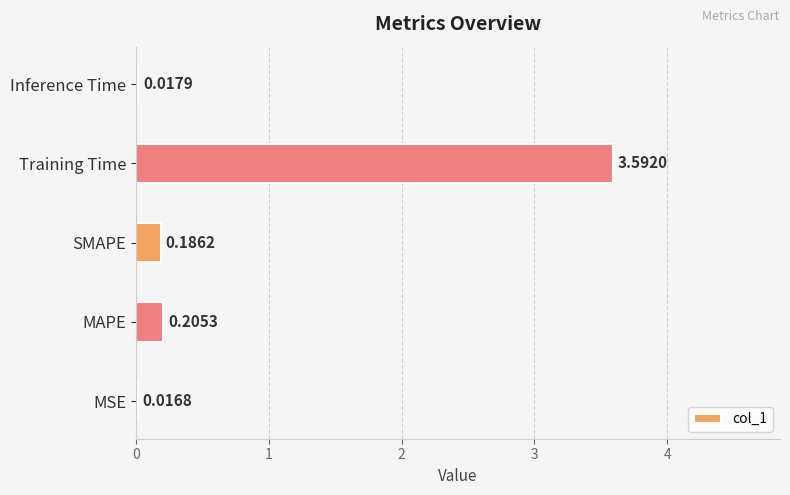

List the labels in order of value, smallest first.

MSE, Inference Time, SMAPE, MAPE, Training Time